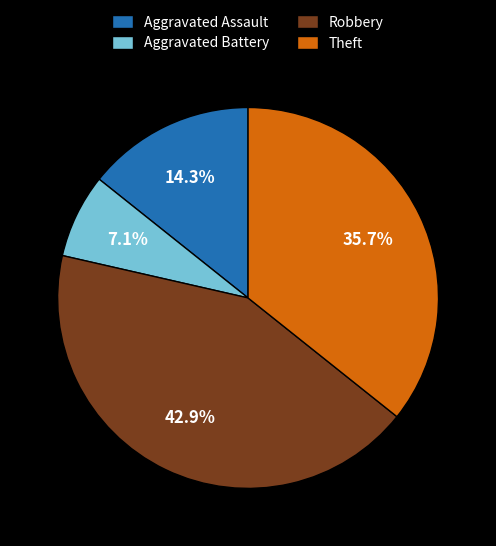

What percentage is the Aggravated Battery slice, to the nearest percent?

7%